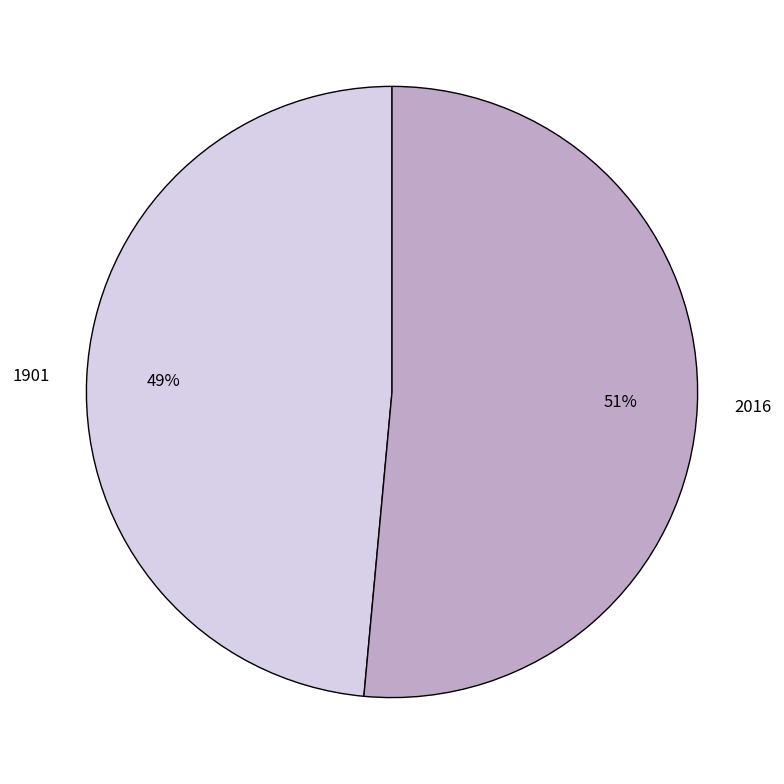

Count the number of slices in the pie.

2